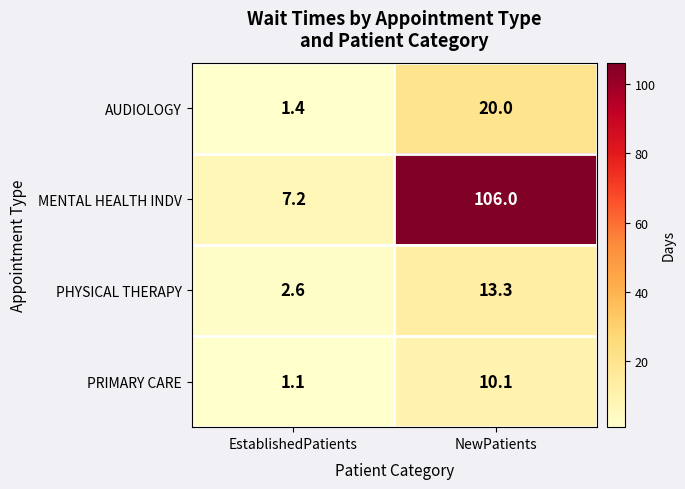

How many distinct data groups are displayed?

4